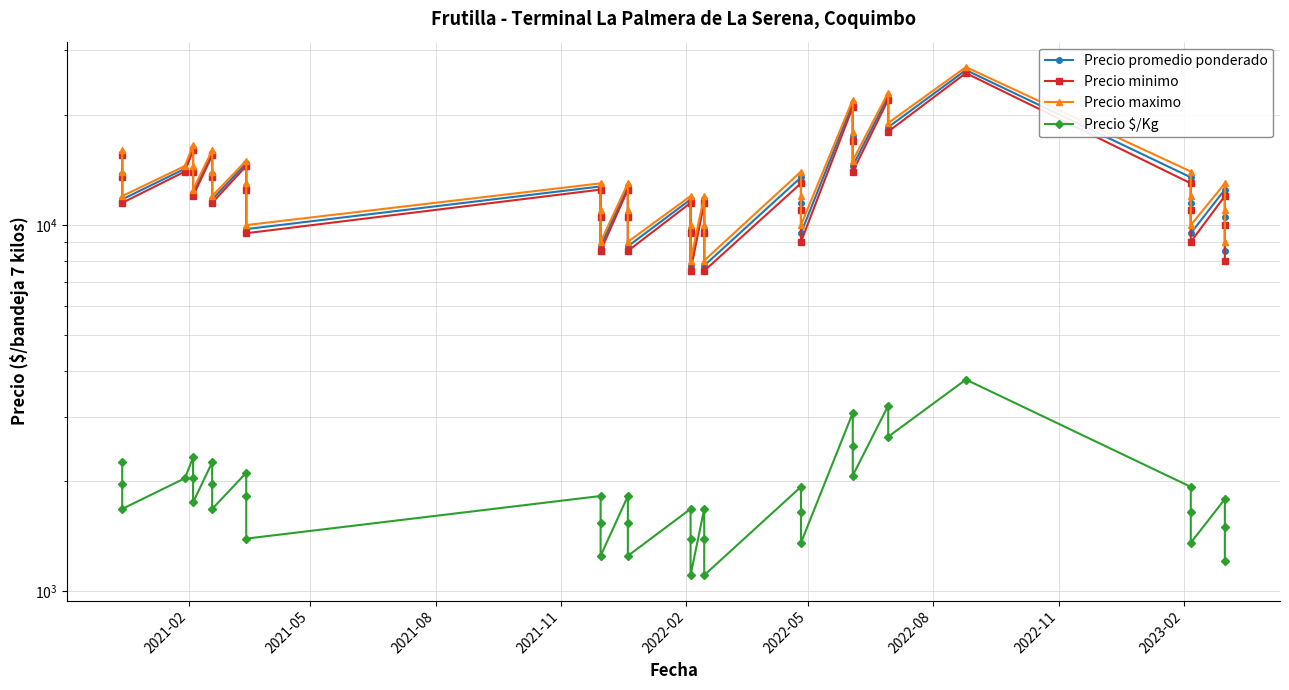

Reading left to right, list all the values displayed in this chart.

Precio promedio ponderado: 15750	13750	11750	14250	16250	14250	12250	15750	13750	11750	14750	12750	9750	12750	10750	8750	12750	10750	8750	11750	9750	7750	11750	9750	7750	13500	11500	9500	21500	17500	14500	22500	18500	26500	13500	11500	9500	12500	10500	8500
Precio minimo: 15500	13500	11500	14000	16000	14000	12000	15500	13500	11500	14500	12500	9500	12500	10500	8500	12500	10500	8500	11500	9500	7500	11500	9500	7500	13000	11000	9000	21000	17000	14000	22000	18000	26000	13000	11000	9000	12000	10000	8000
Precio maximo: 16000	14000	12000	14500	16500	14500	12500	16000	14000	12000	15000	13000	10000	13000	11000	9000	13000	11000	9000	12000	10000	8000	12000	10000	8000	14000	12000	10000	22000	18000	15000	23000	19000	27000	14000	12000	10000	13000	11000	9000
Precio $/Kg: 2250	1964	1679	2036	2321	2036	1750	2250	1964	1679	2107	1821	1393	1821	1536	1250	1821	1536	1250	1679	1393	1107	1679	1393	1107	1929	1643	1357	3071	2500	2071	3214	2643	3786	1929	1643	1357	1786	1500	1214